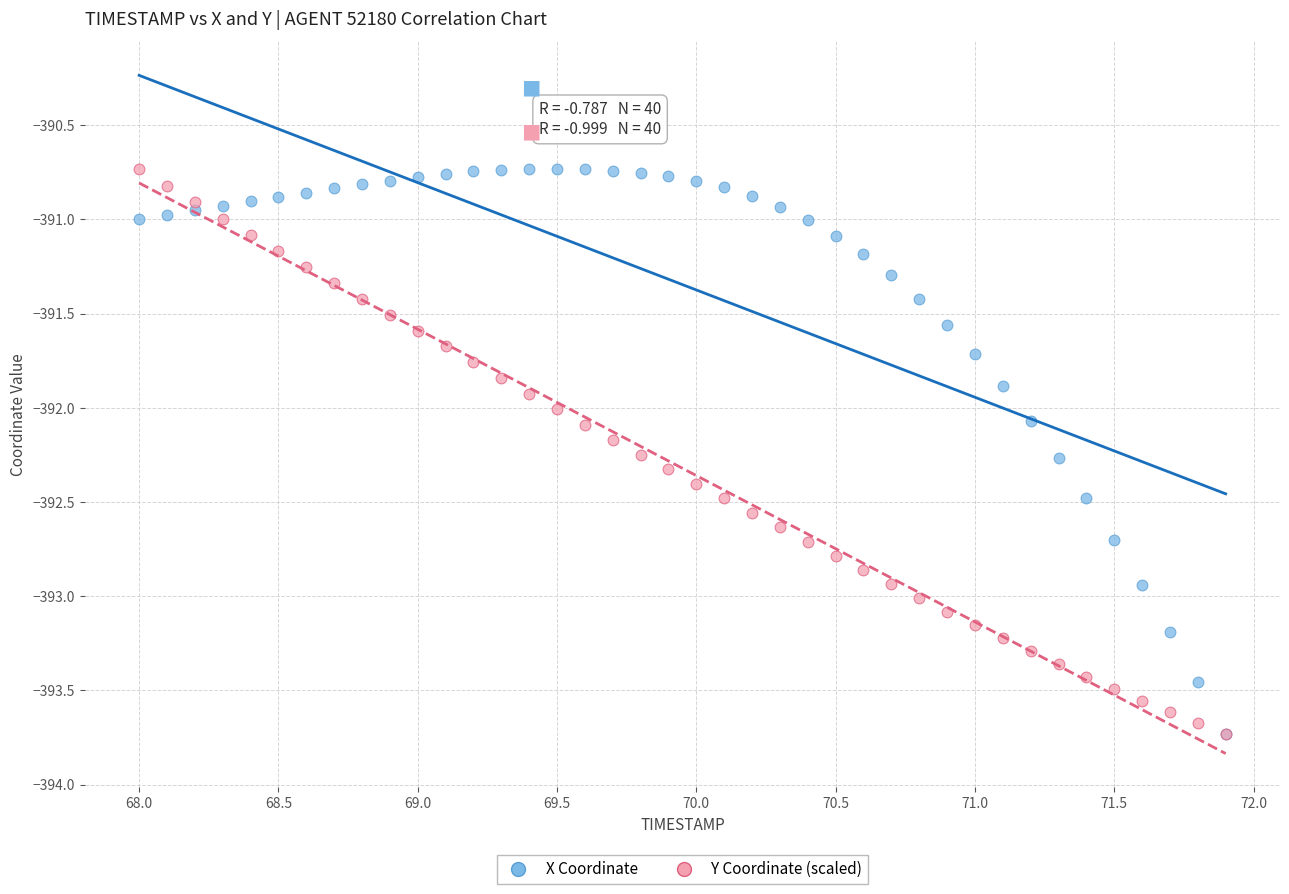

What are all the series names shown in the legend?

X Coordinate, Y Coordinate (scaled)